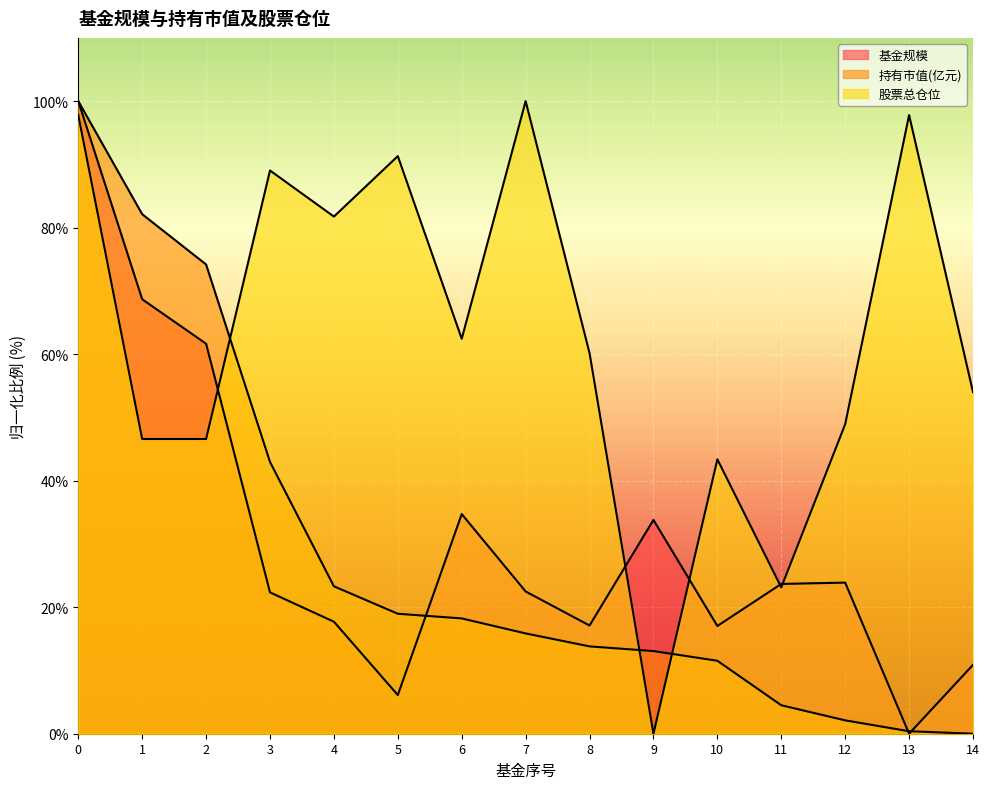

In 股票总仓位, how many points are lower than both neighbors (excluding endpoints)?

4